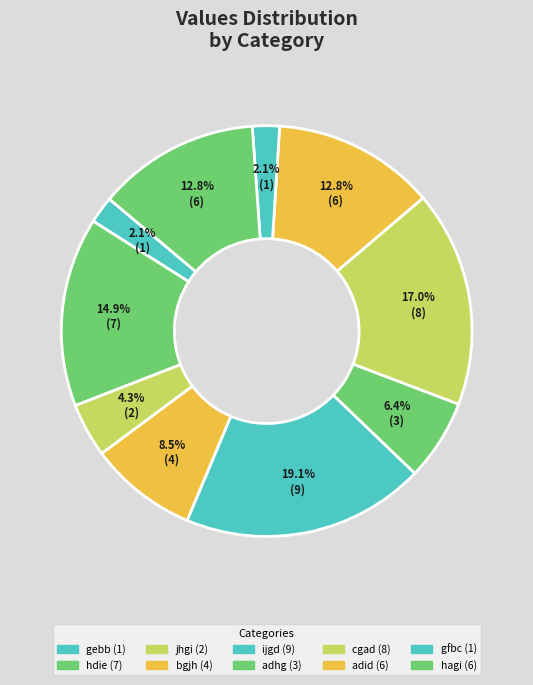

To the nearest percent, what percentage of the pie is gebb?

2%